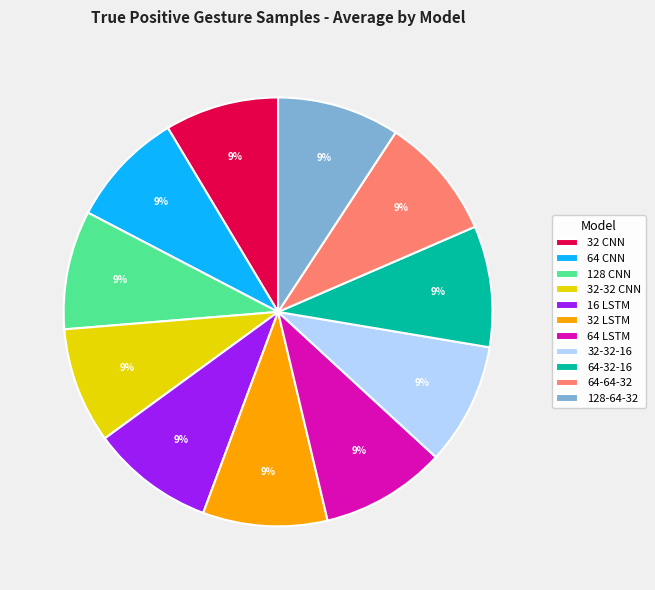

To the nearest percent, what is the combined percentage of 32 LSTM and 32 CNN?

18%